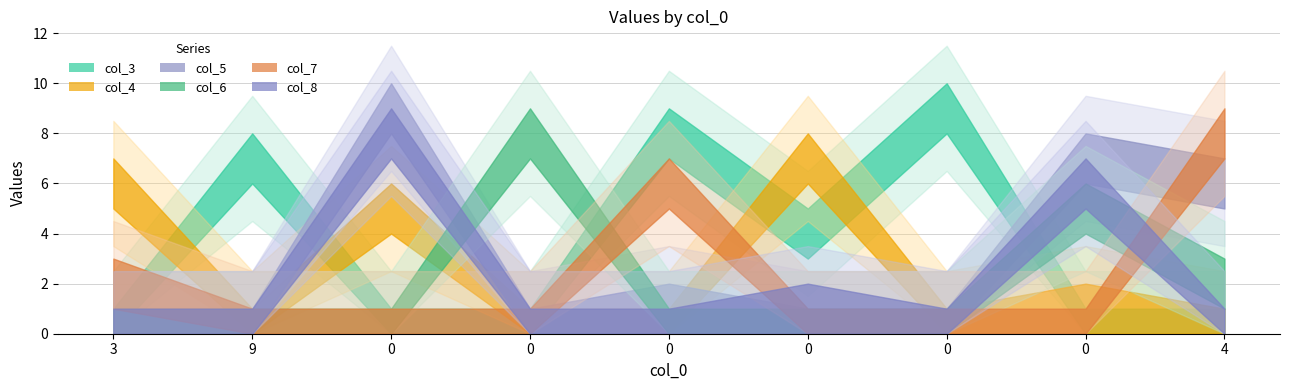

Which series has the largest total across all categories?

col_3